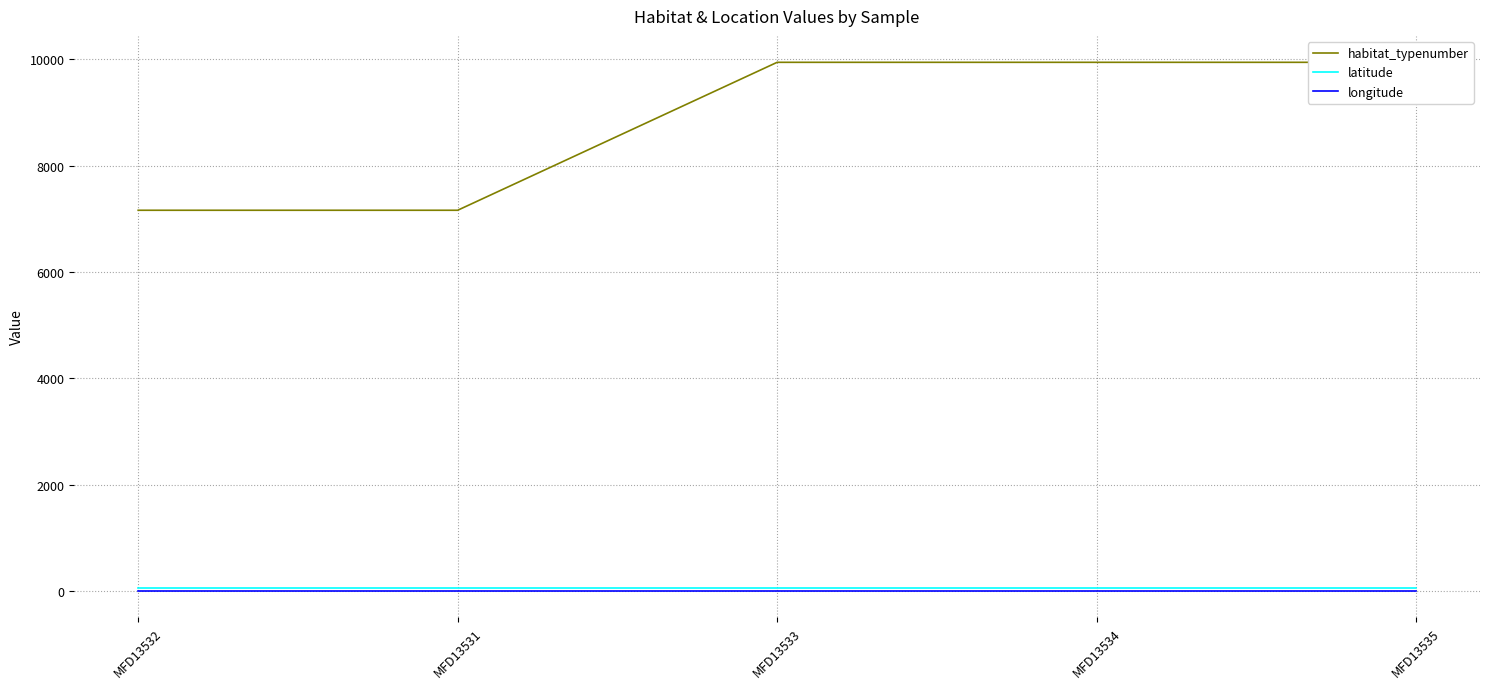

What is the average value of the habitat_typenumber series?

8828.0